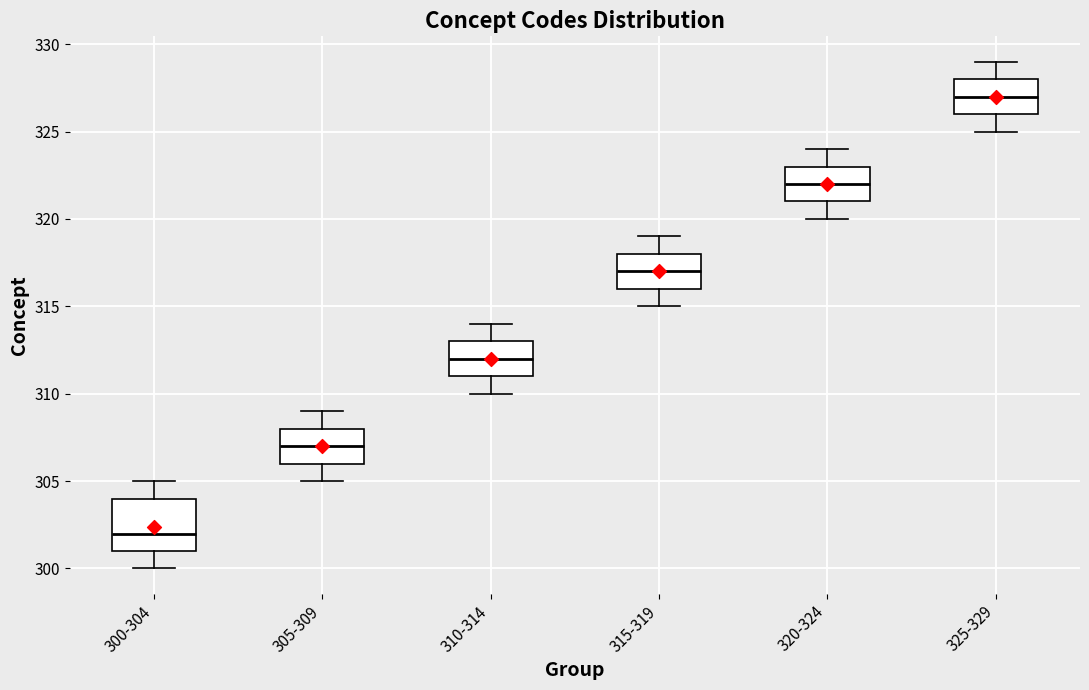

Where does the median line of the box for 300-304 sit on the y-axis? The values are not printed on the chart, so give them approximately, as read against the axis.

302